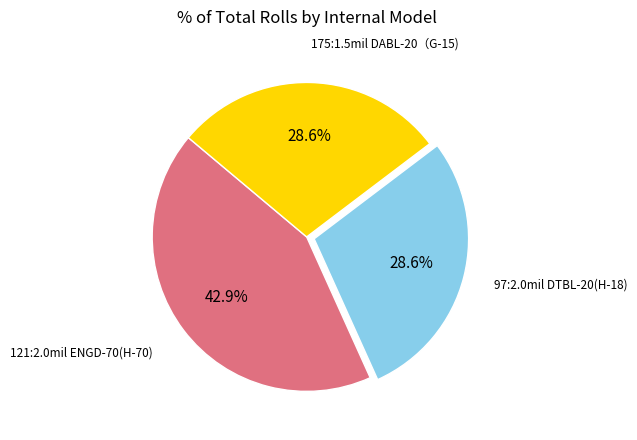

How many segments does this pie chart have?

3